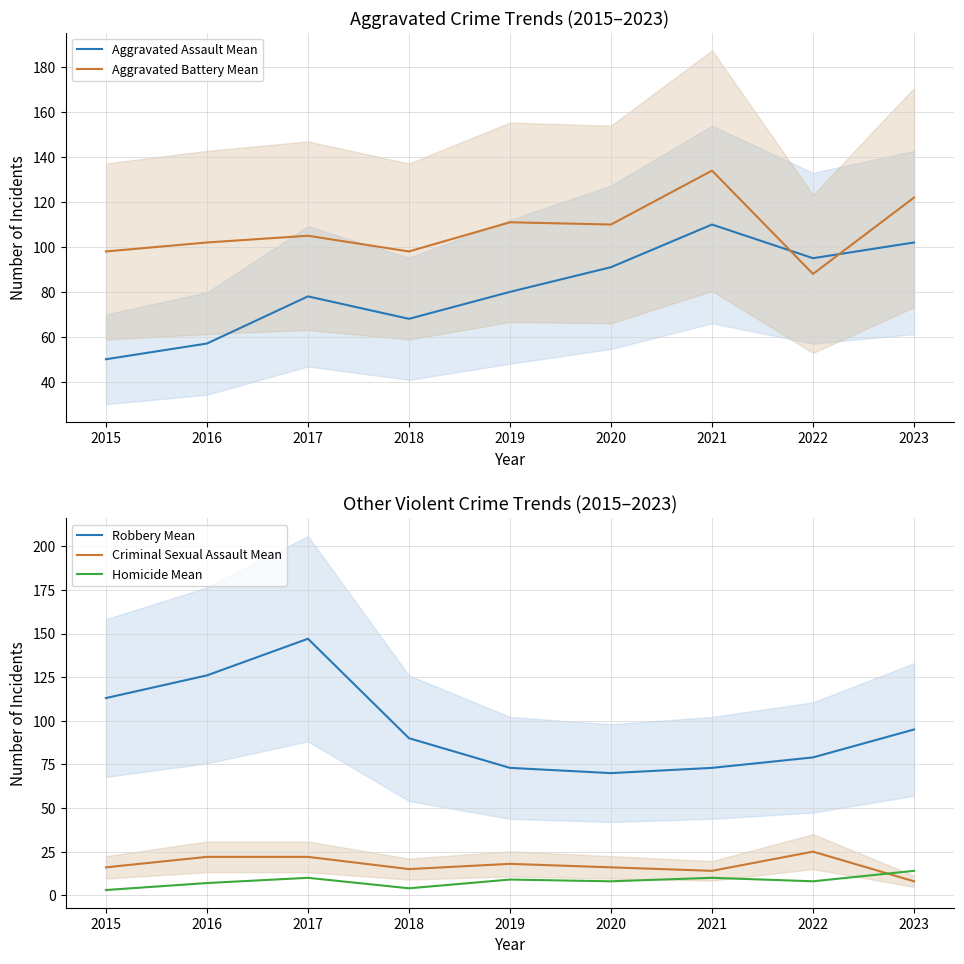

At how many categories does at least one series exceed 83?

9